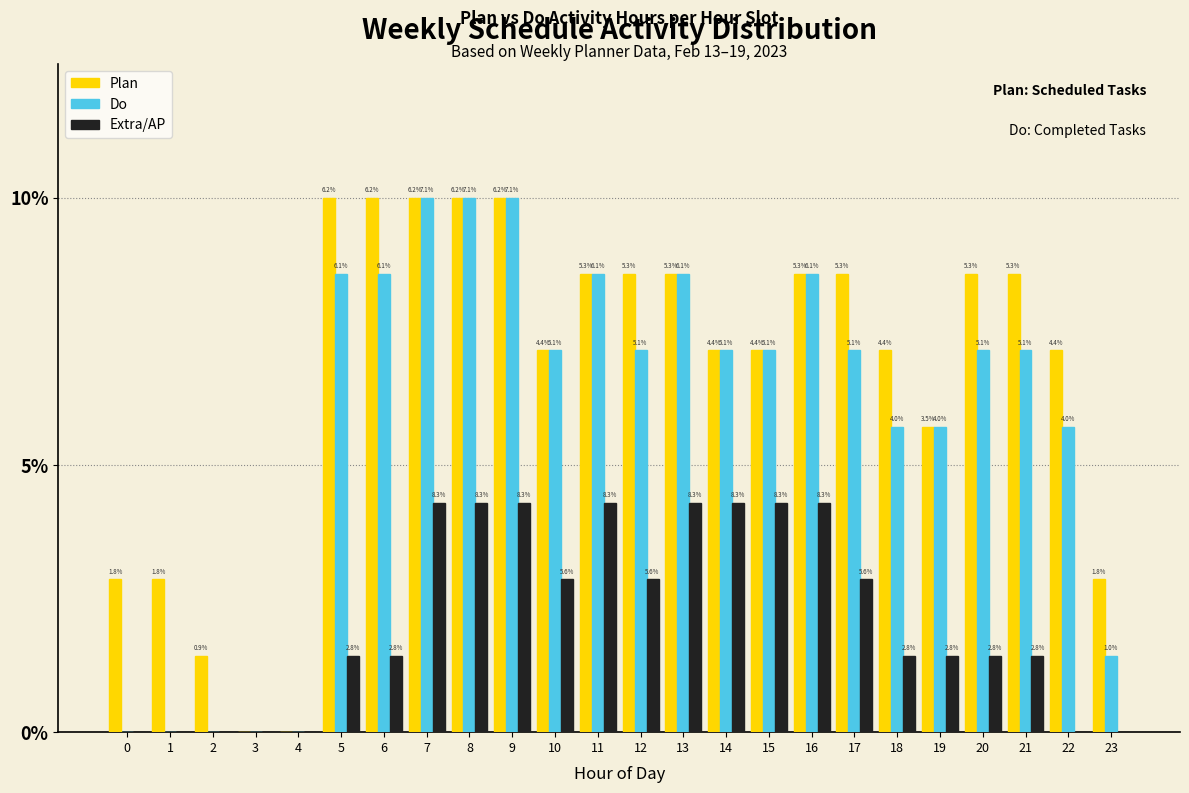

Does the chart contain stacked bars?

No